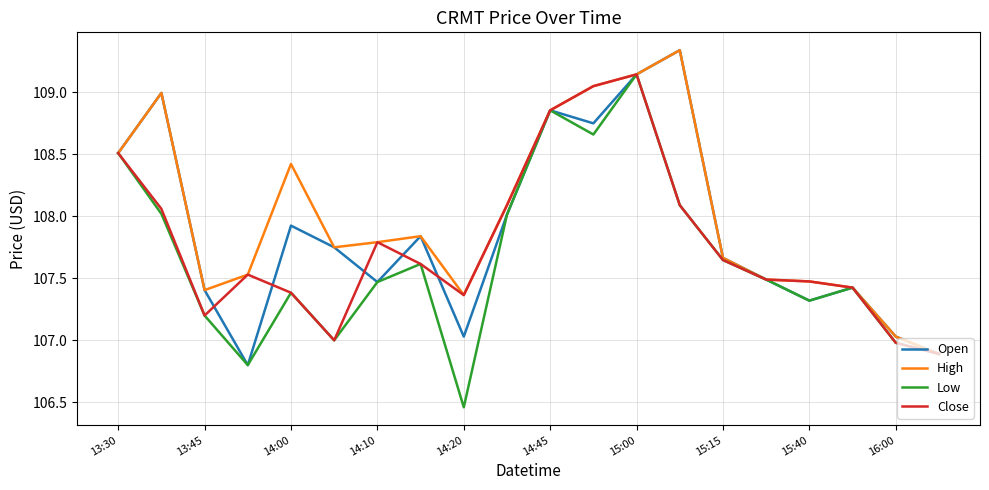

At how many categories does at least one series exceed 107?

19